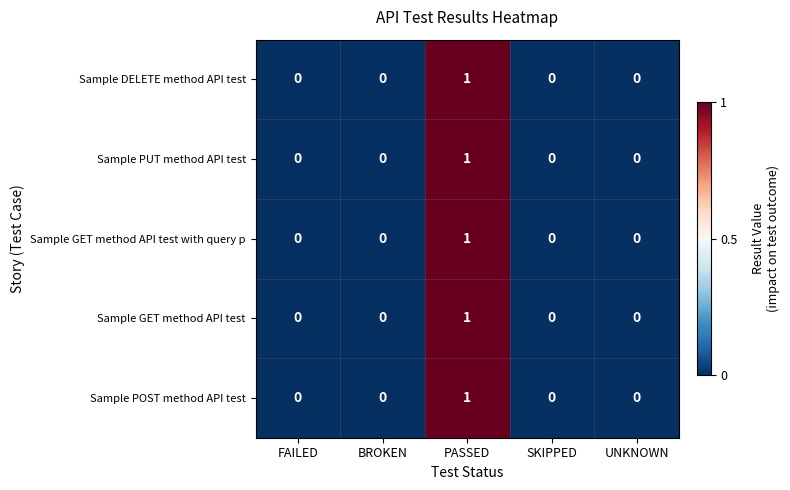

Count the number of data series in this chart.

5